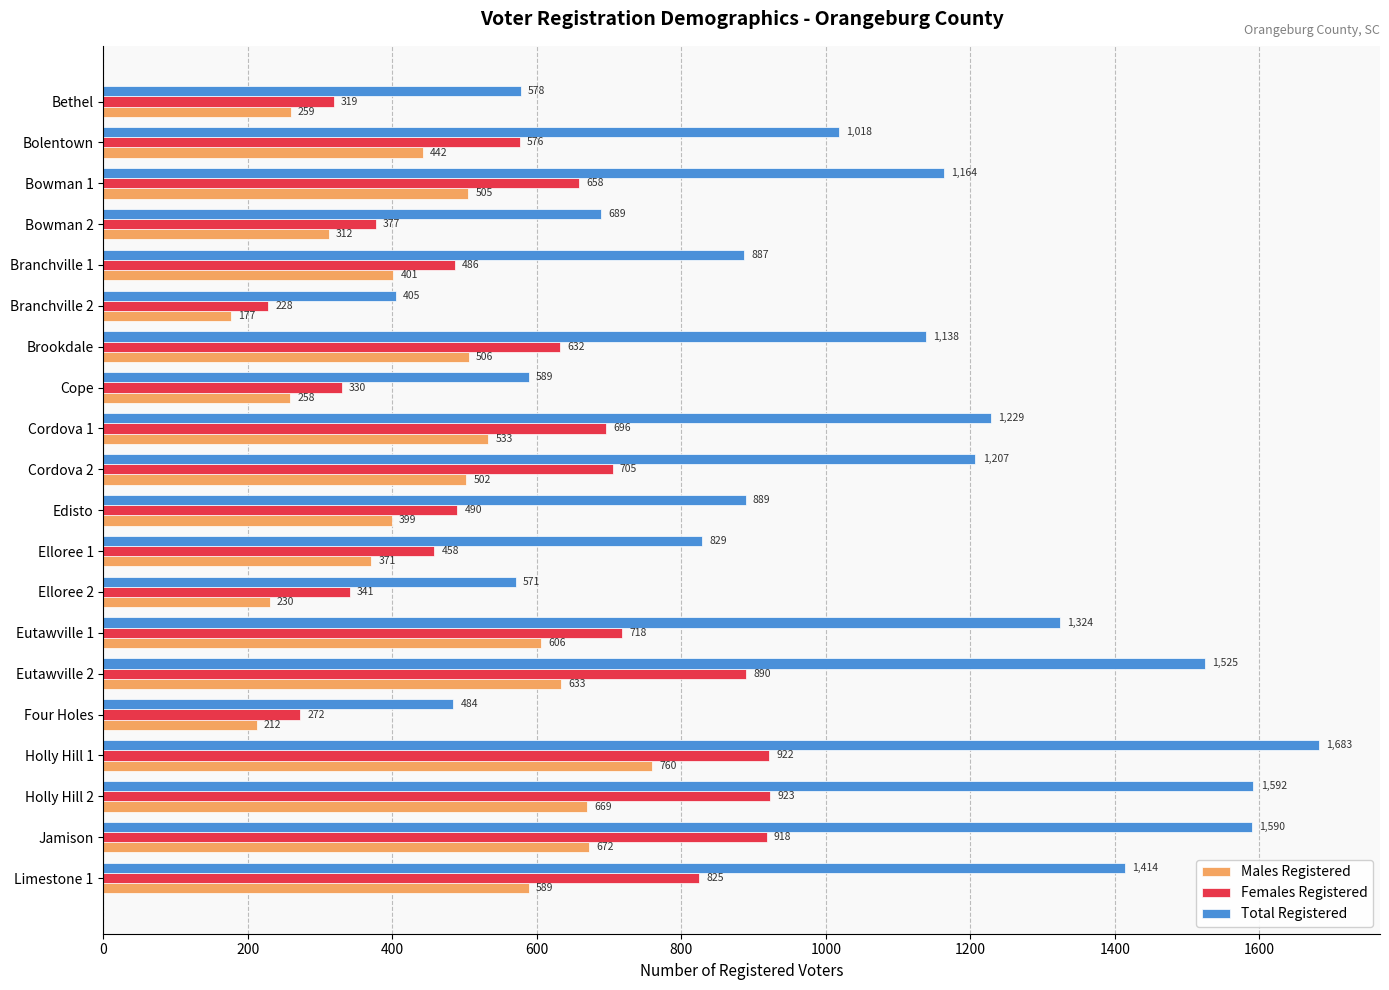

What is the greatest value displayed?

1683